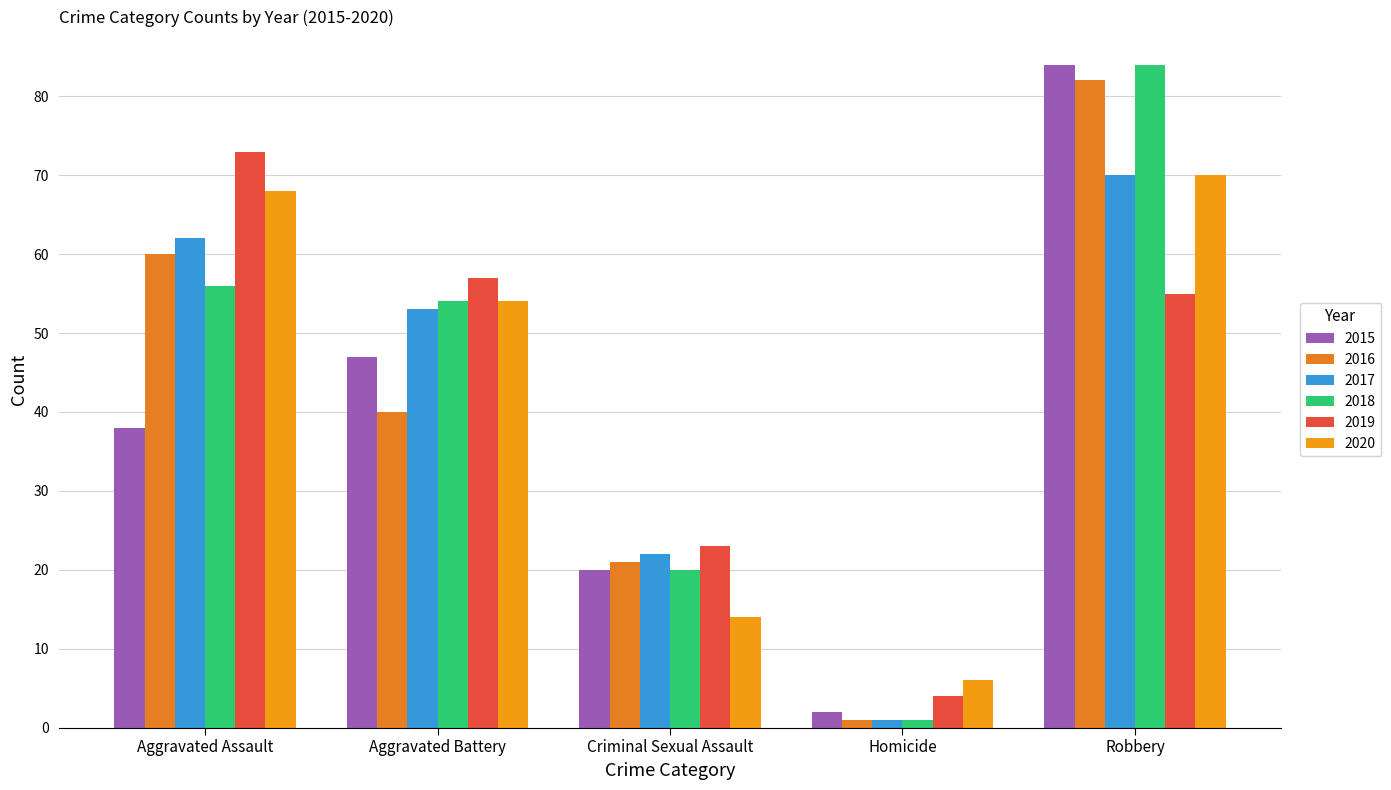

What is the label of the 2nd bar from the left?

Aggravated Battery